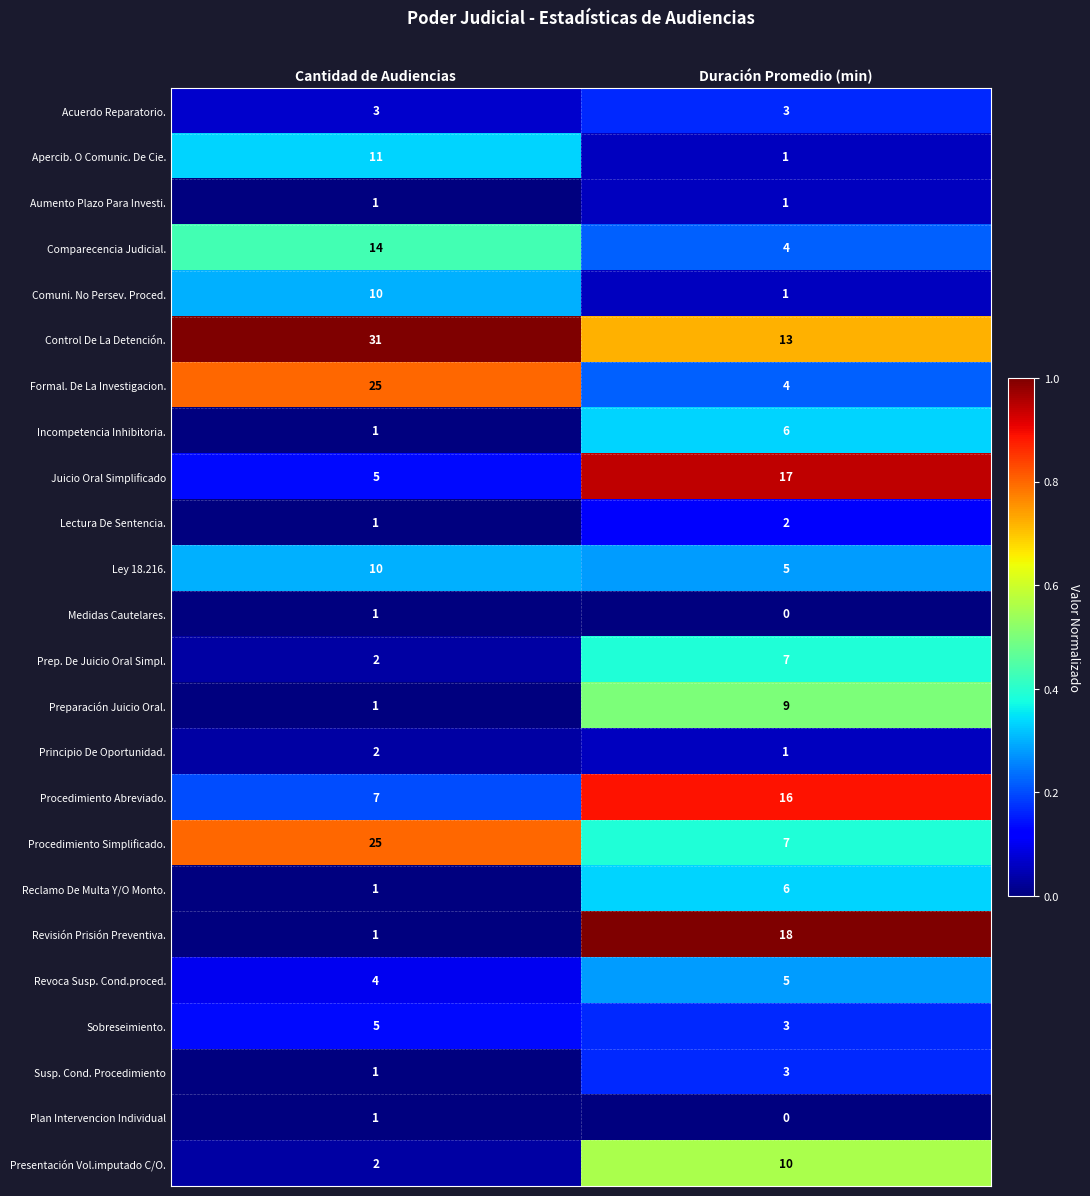

What is the average value of the Incompetencia Inhibitoria. series?

4